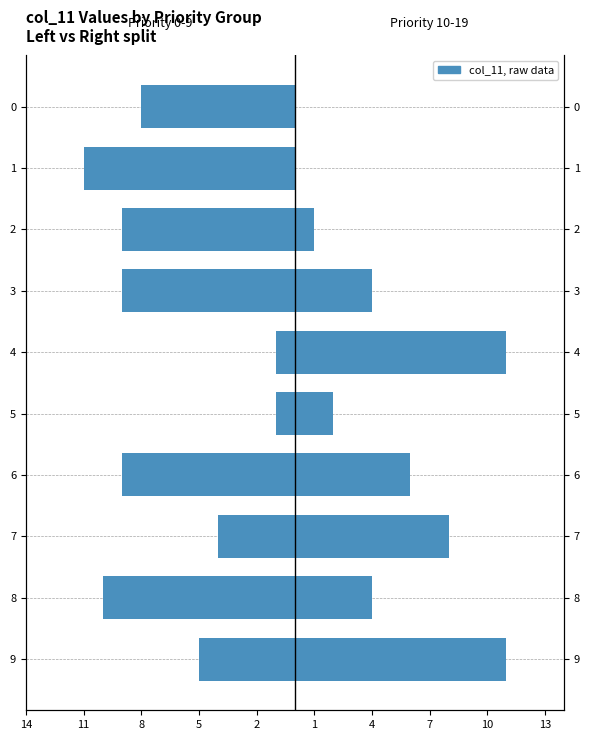

Which has a higher value, 9 or 6?

9